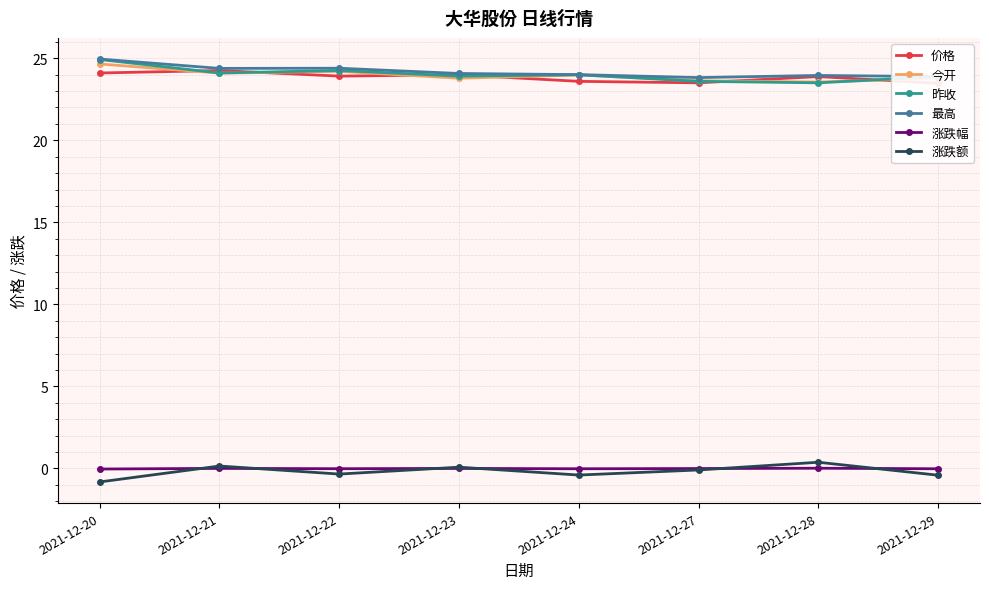

True or false: 涨跌额 has a value of 0.0 at 2021-12-21.

False